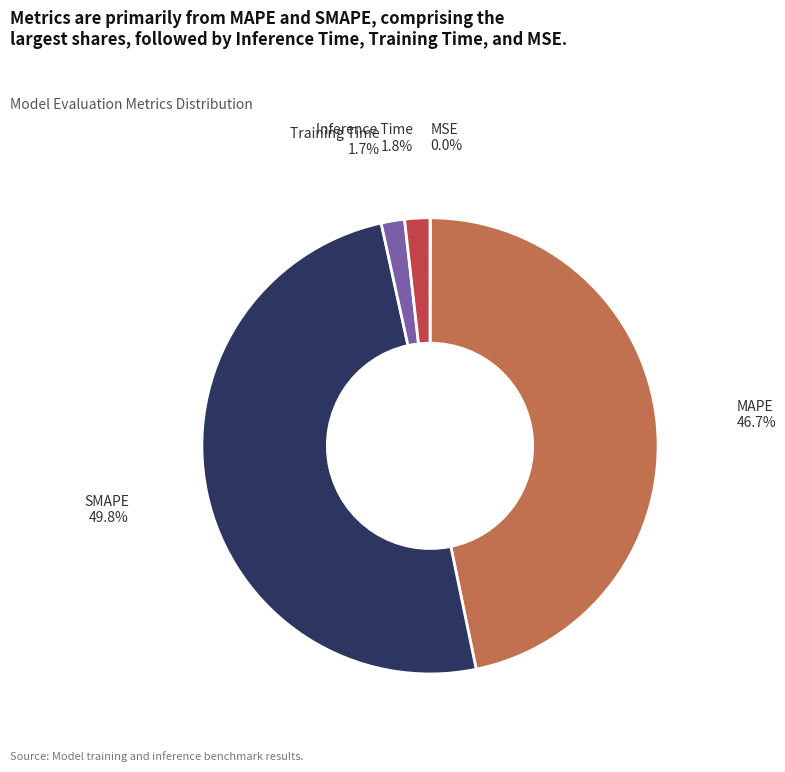

What percentage is NOT represented by Inference Time?

98.2%